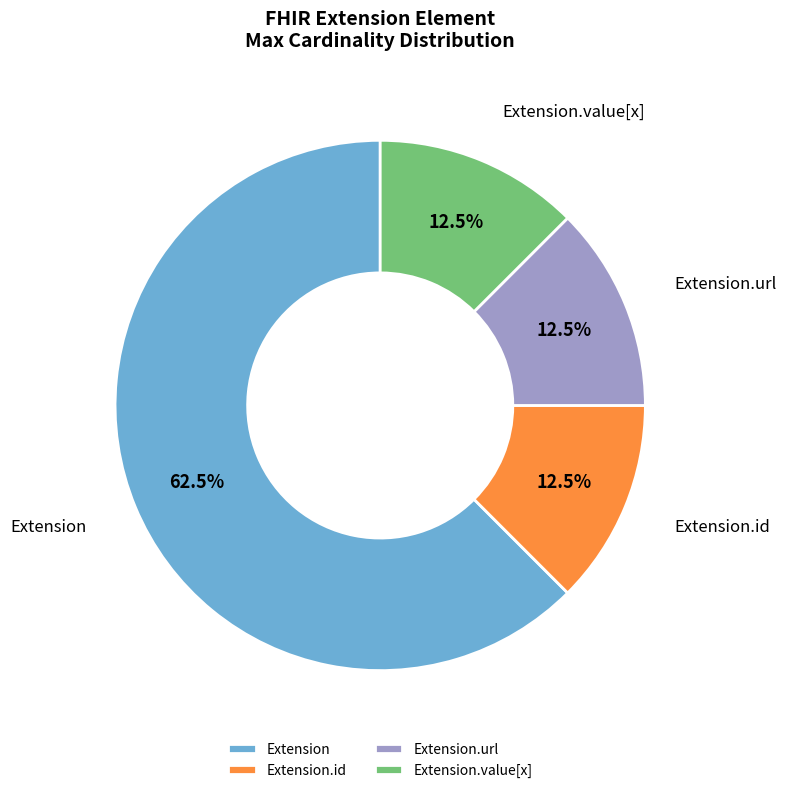

How many segments does this pie chart have?

4